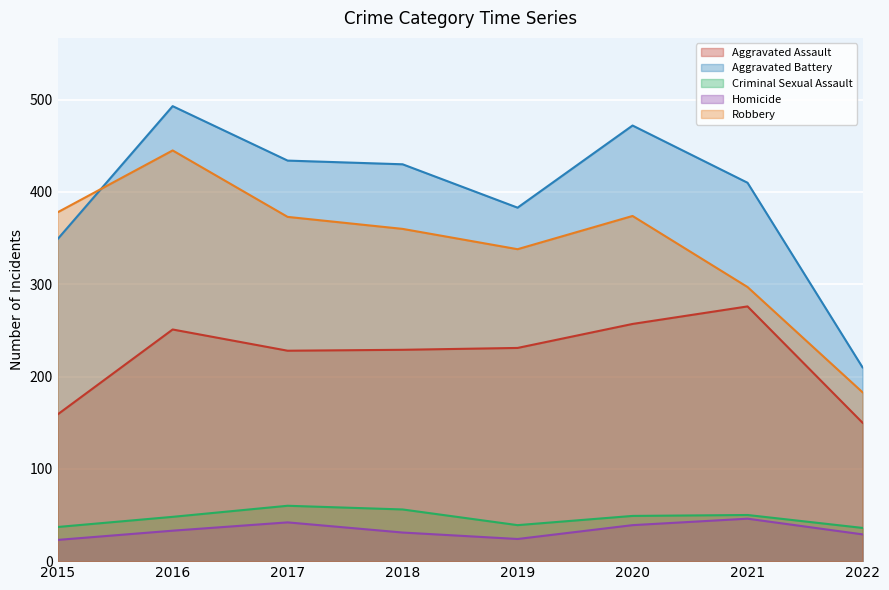

Reading left to right, extract all data points from this chart.

Aggravated Assault: 159	251	228	229	231	257	276	150
Aggravated Battery: 349	493	434	430	383	472	410	210
Criminal Sexual Assault: 37	48	60	56	39	49	50	36
Homicide: 23	33	42	31	24	39	46	29
Robbery: 378	445	373	360	338	374	297	183